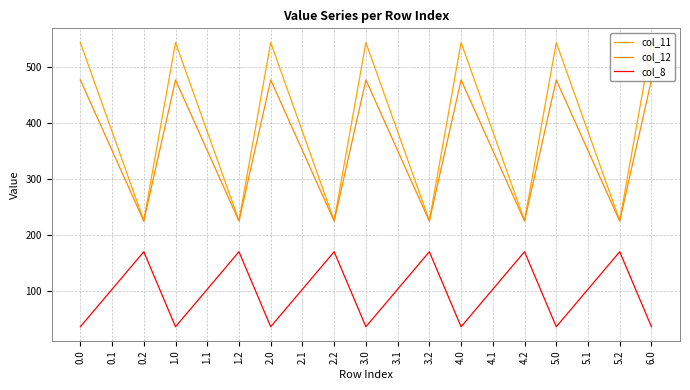

Is this an area chart (filled region under the line)?

No